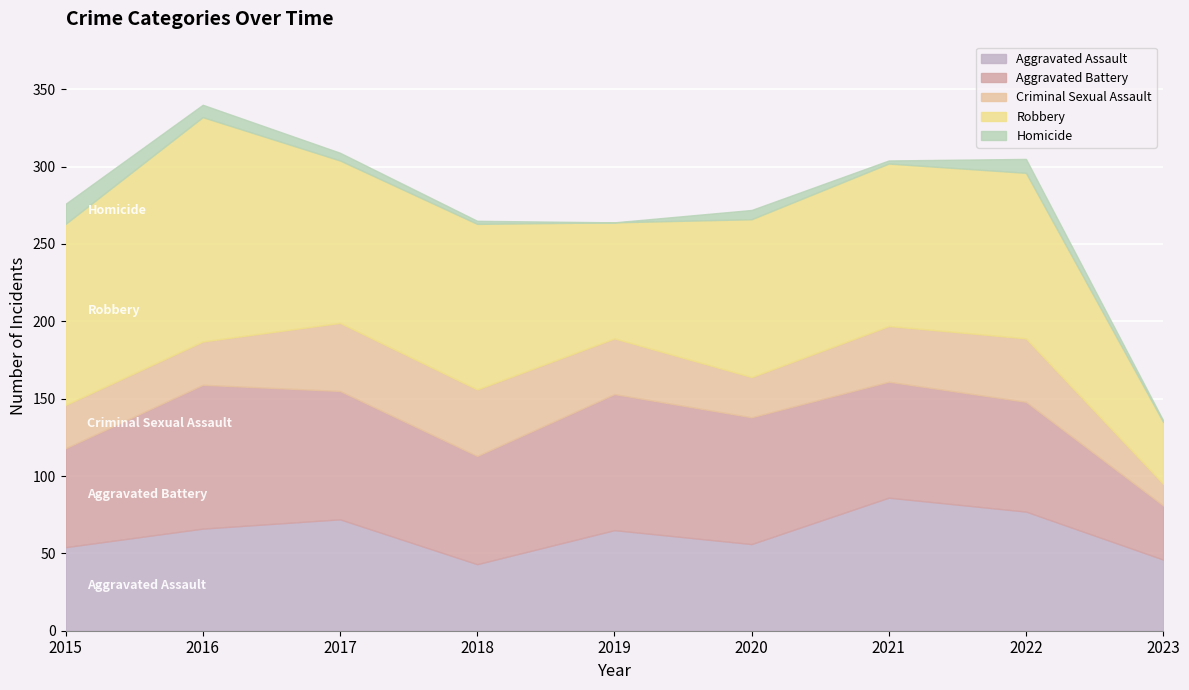

What is the average value of the Aggravated Battery series?

73